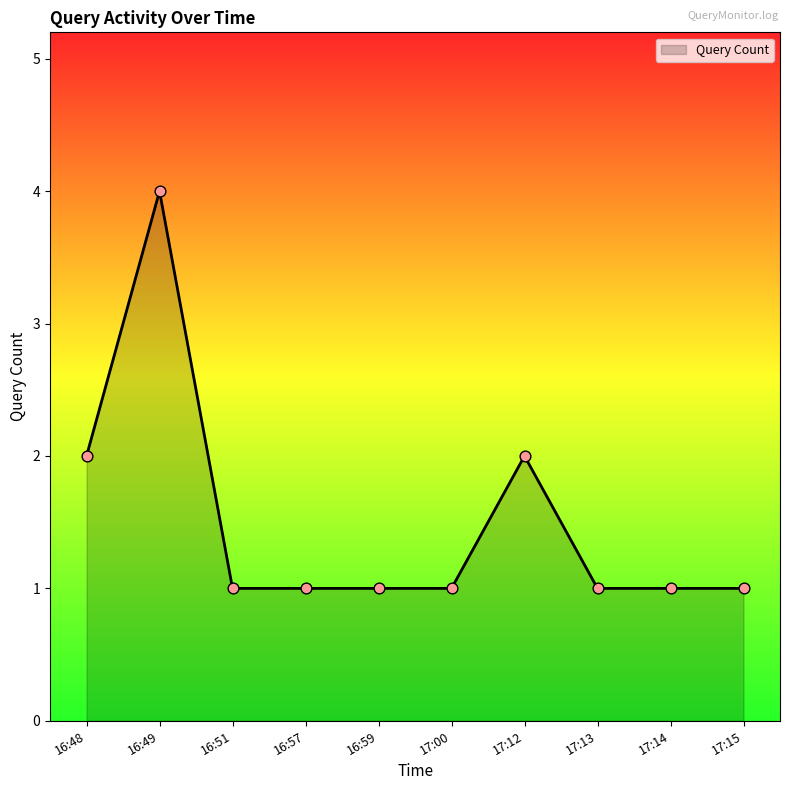

What is the ratio of the value at 16:59 to the value at 16:51?

1.0